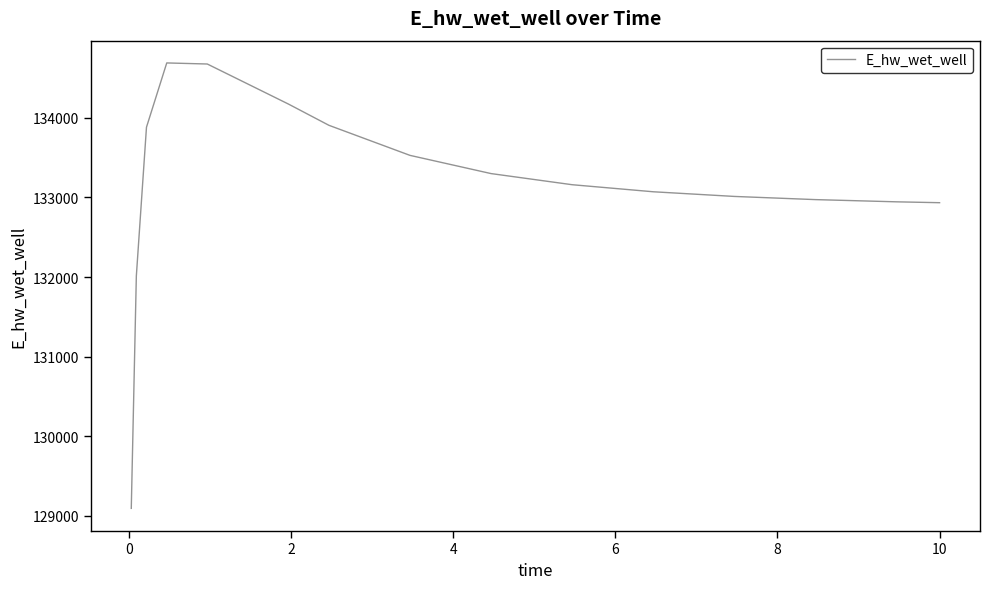

What is the maximum value shown in the chart?

134689.7